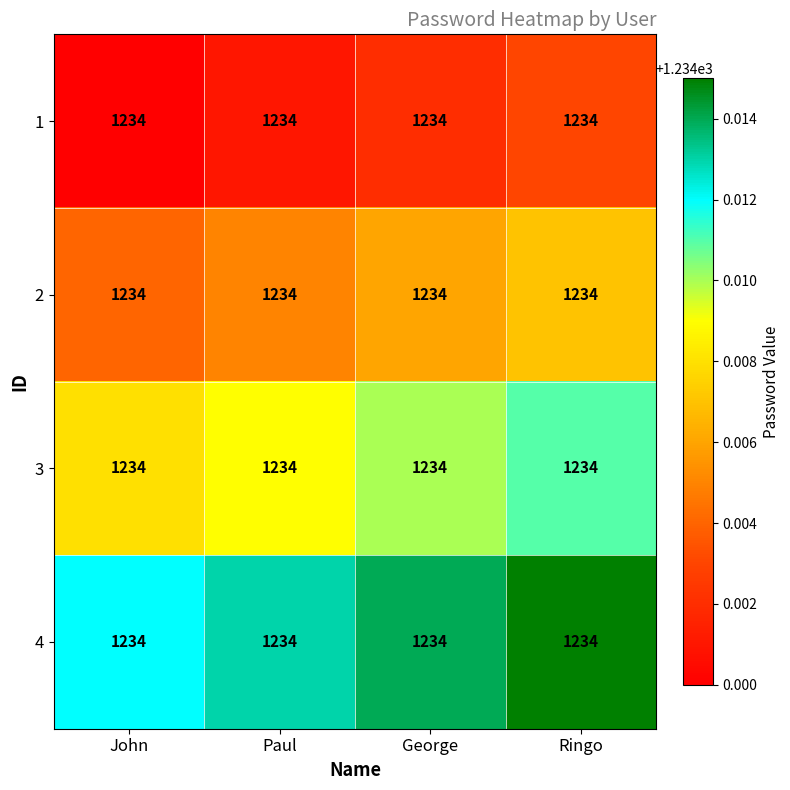

Which category has the highest value in the 4 series?

Ringo